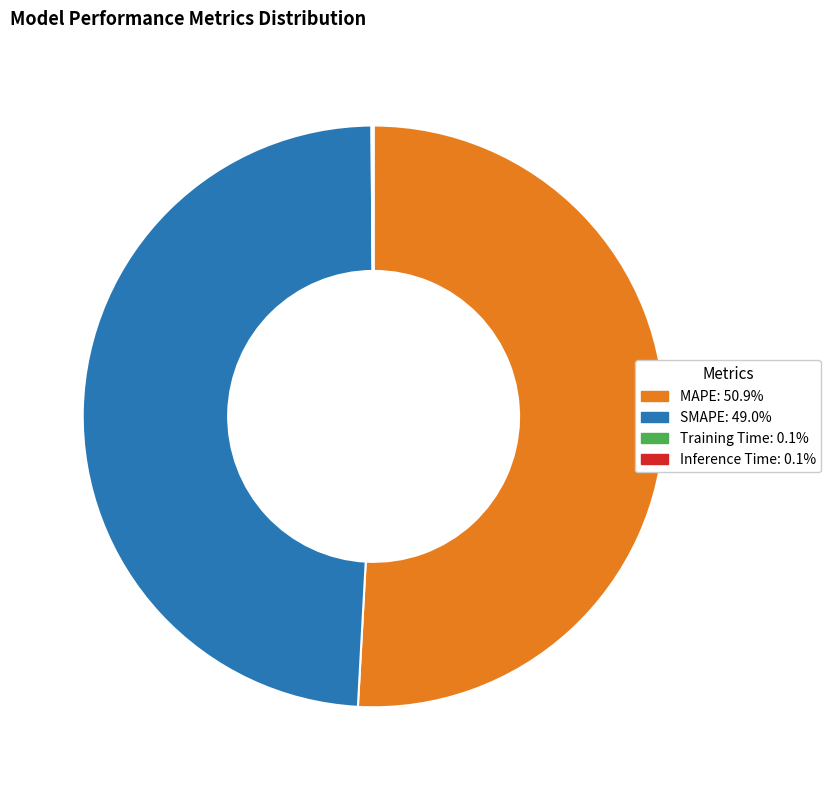

Does MAPE: 50.9% account for over 50% of the chart?

Yes